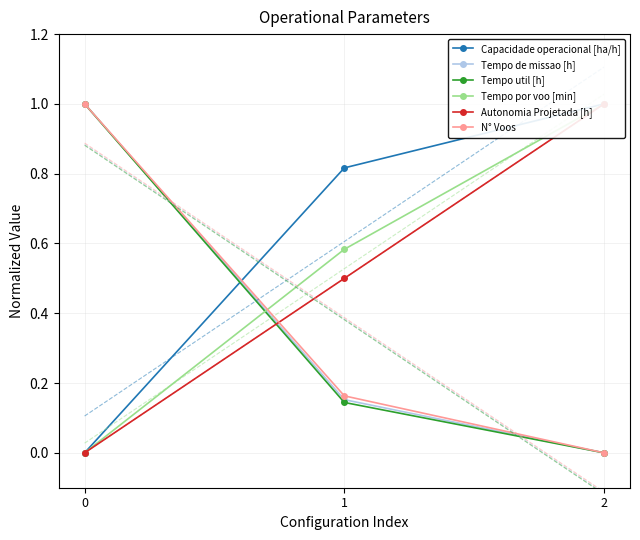

How many N° Voos values are between 0 and 1?

3